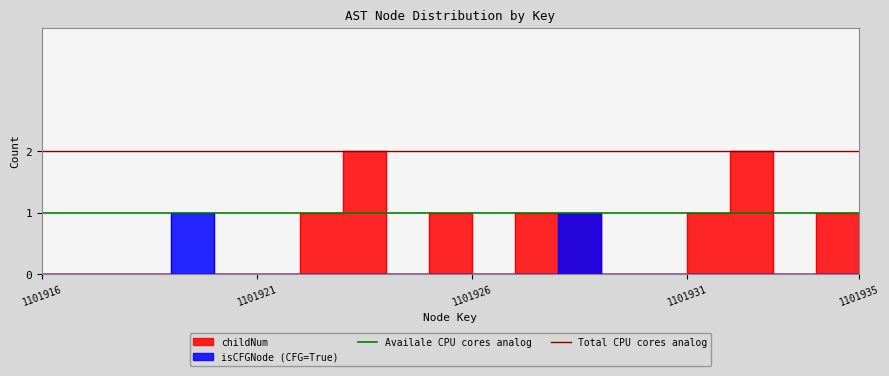

What is the sum of the Total CPU cores analog values at 1101916 and 1101921?

4